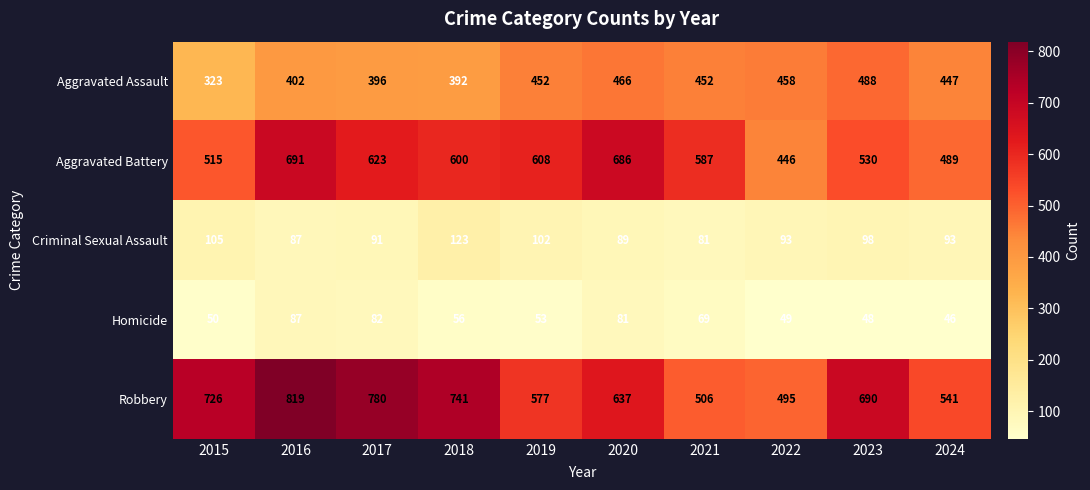

Which category has the highest value in the Robbery series?

2016